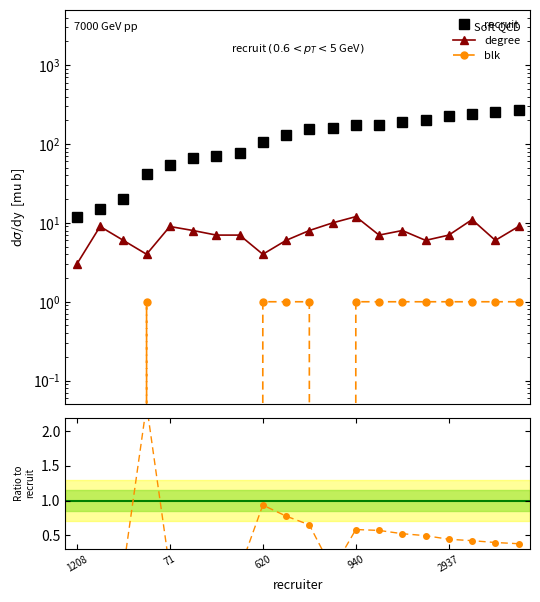

At 17, list the series in order from largest to smallest.

recruit, degree, blk